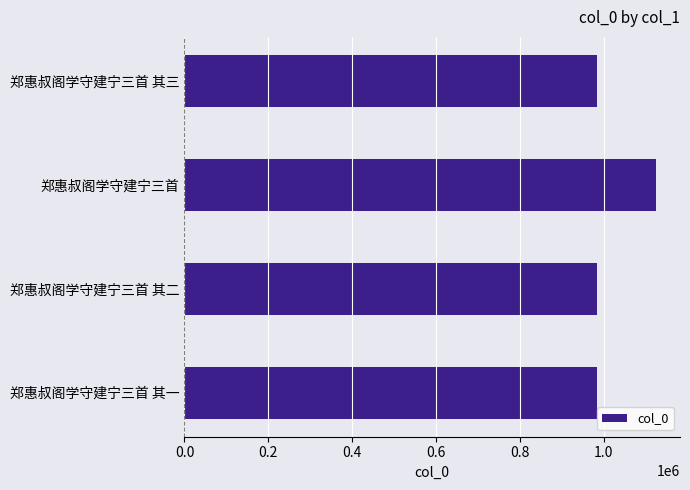

At which category does the chart reach its peak across all series?

郑惠叔阁学守建宁三首